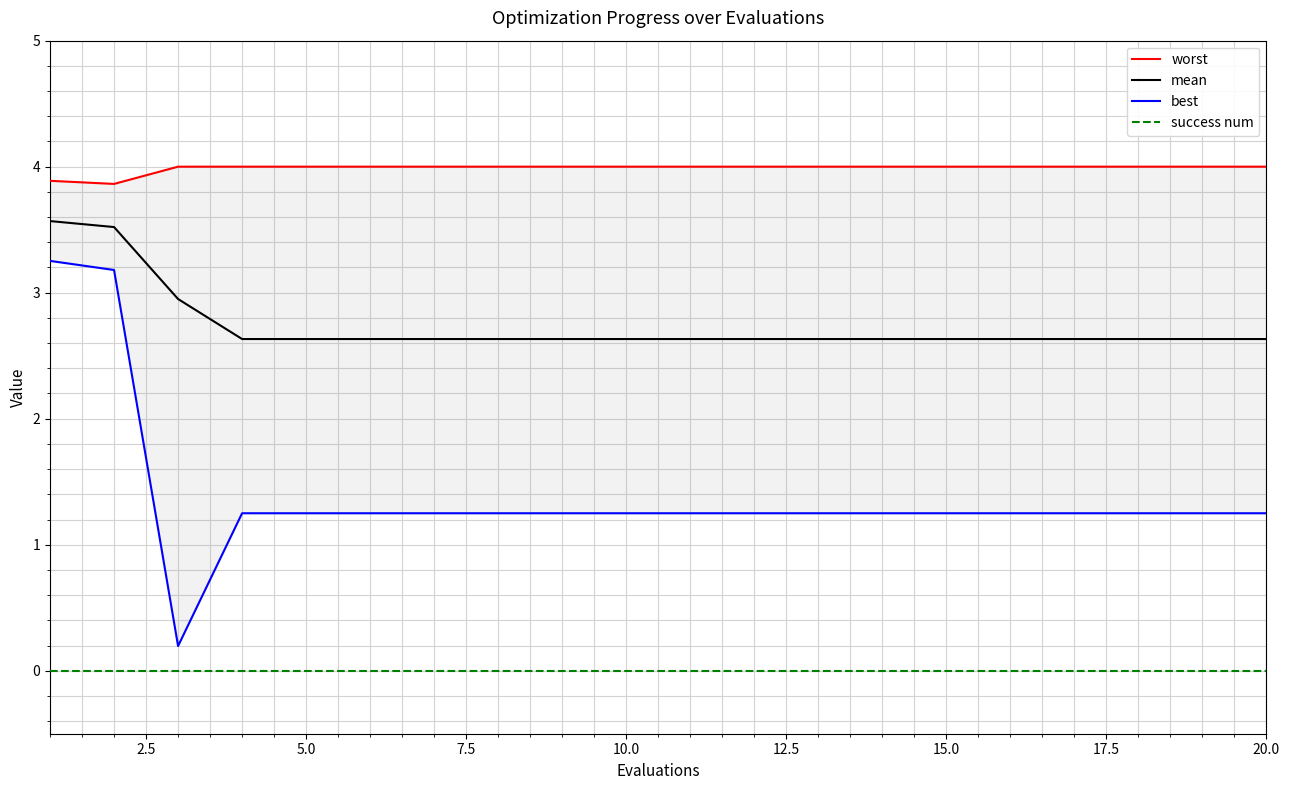

What is the greatest value displayed?

4.0